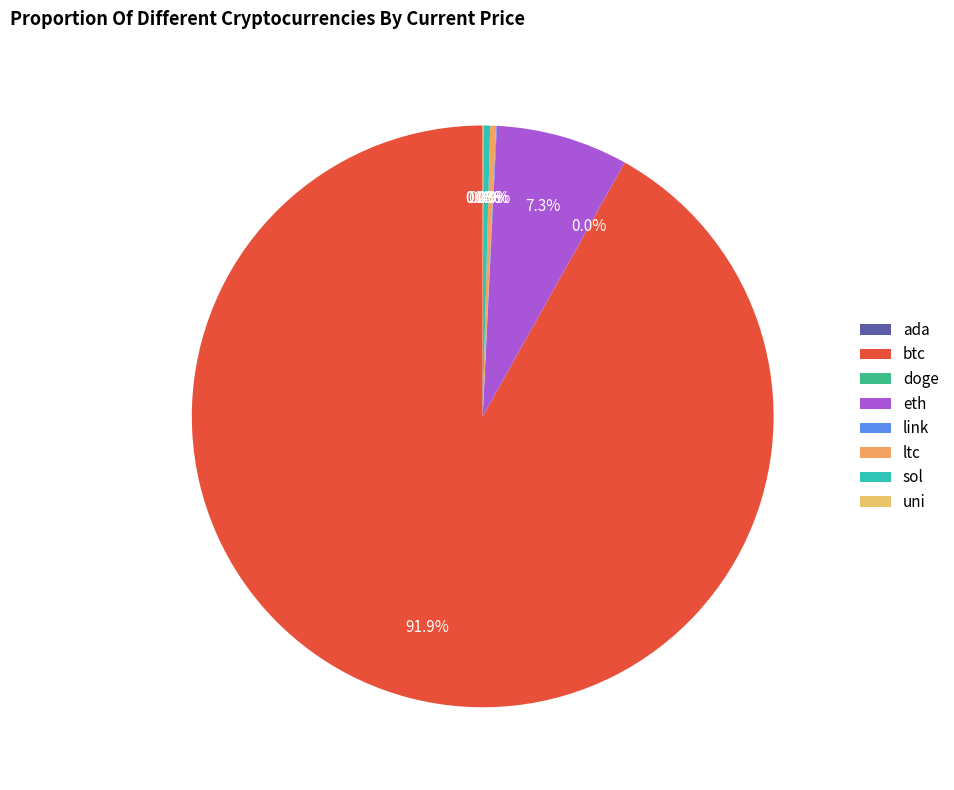

To the nearest percent, what is the average slice percentage?

12%